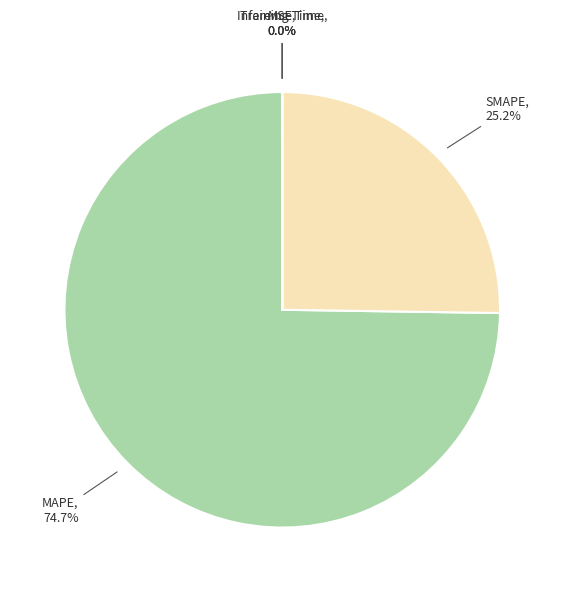

Which slice is the largest?

MAPE